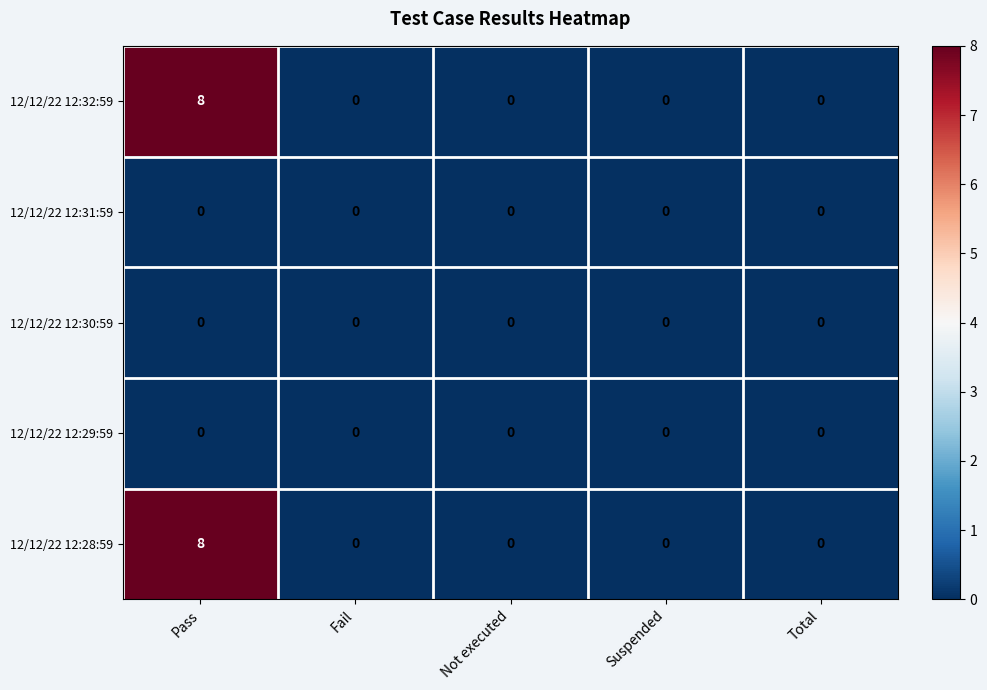

The value of 12/12/22 12:31:59 at Not executed is 0. True or false?

True